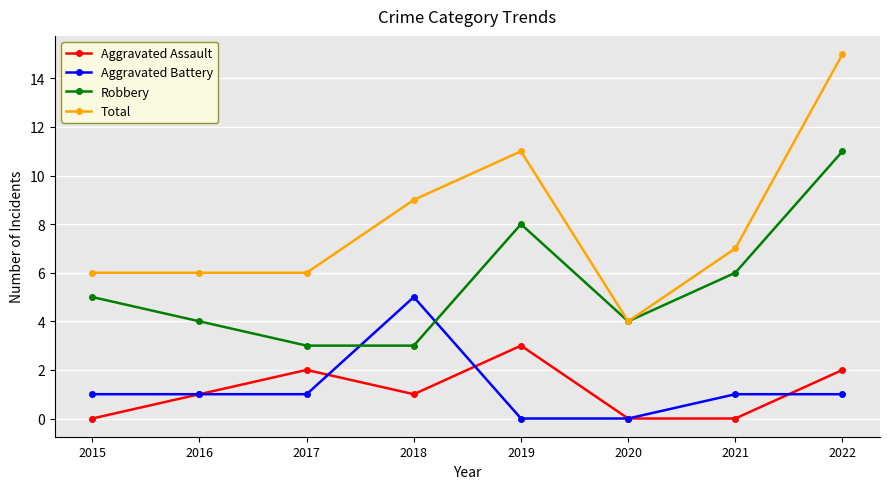

True or false: Robbery and Aggravated Assault cross at least once.

False